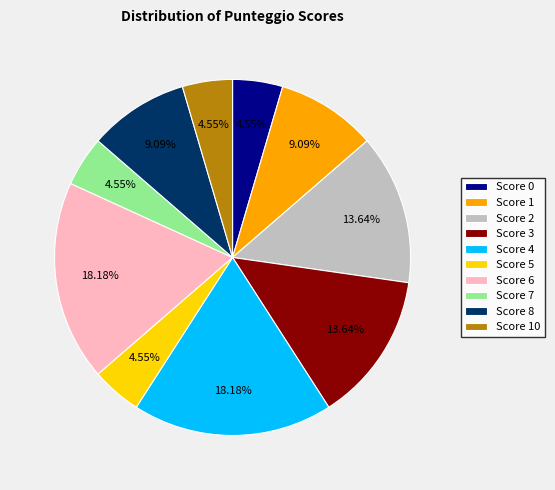

Does Score 1 represent more than half of the total?

No